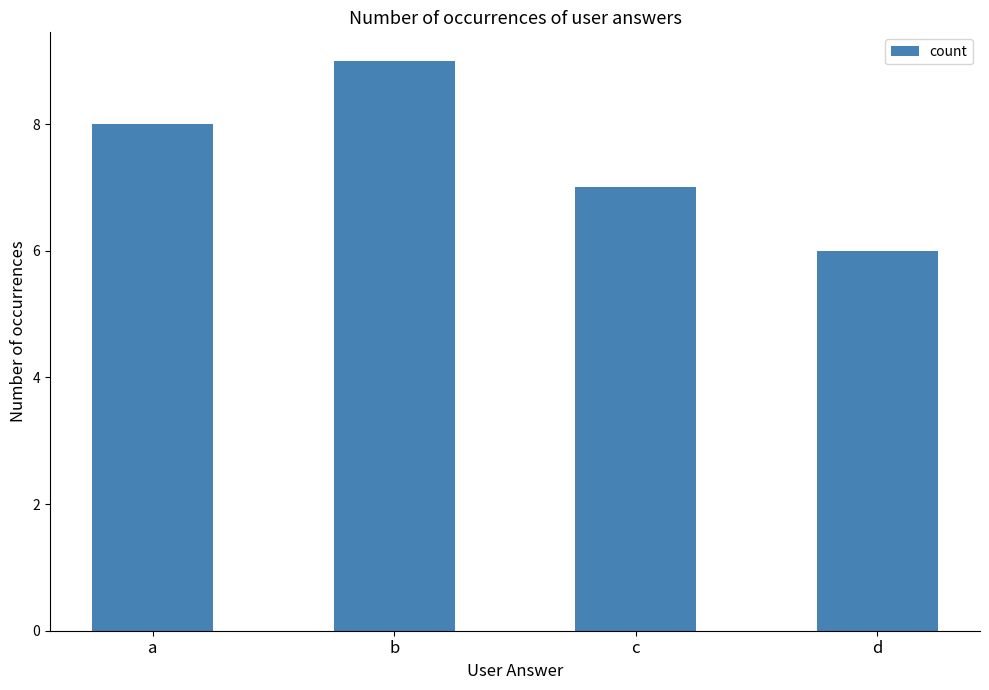

What is the difference between the values at b and d?

3